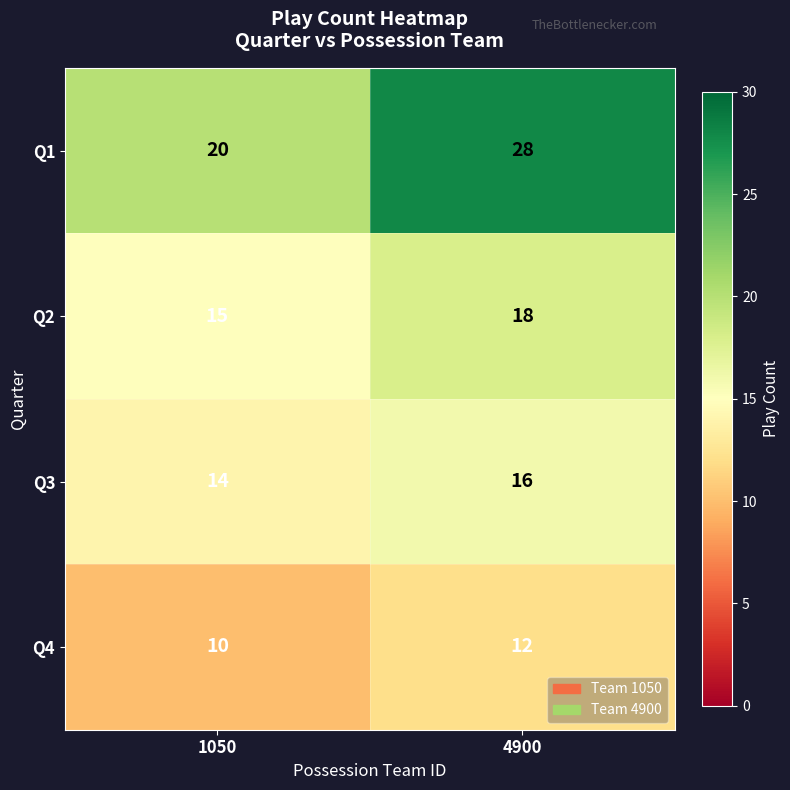

What is the minimum value shown in the chart?

10